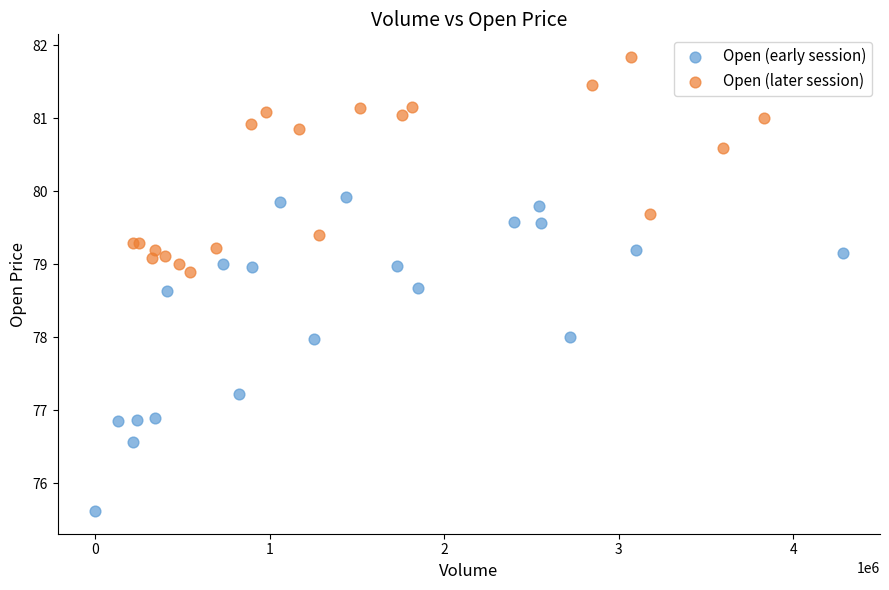

Which series has the widest spread of Y values?

Open (early session)